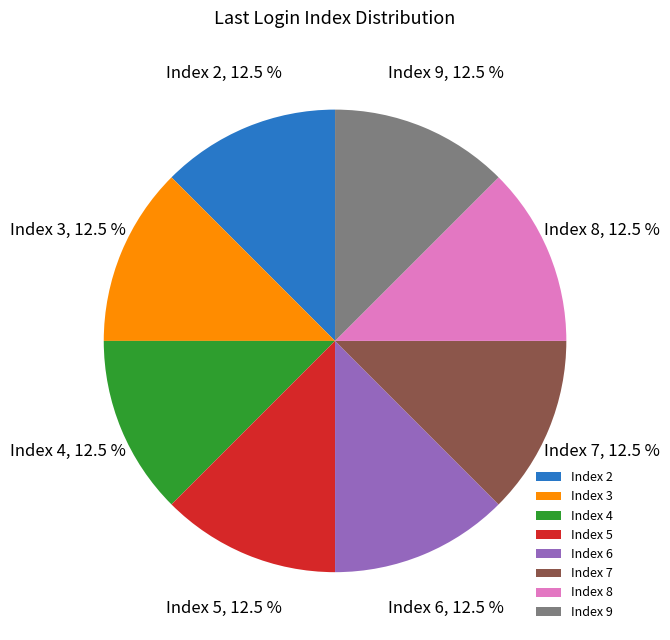

Does Index 6 represent more than half of the total?

No